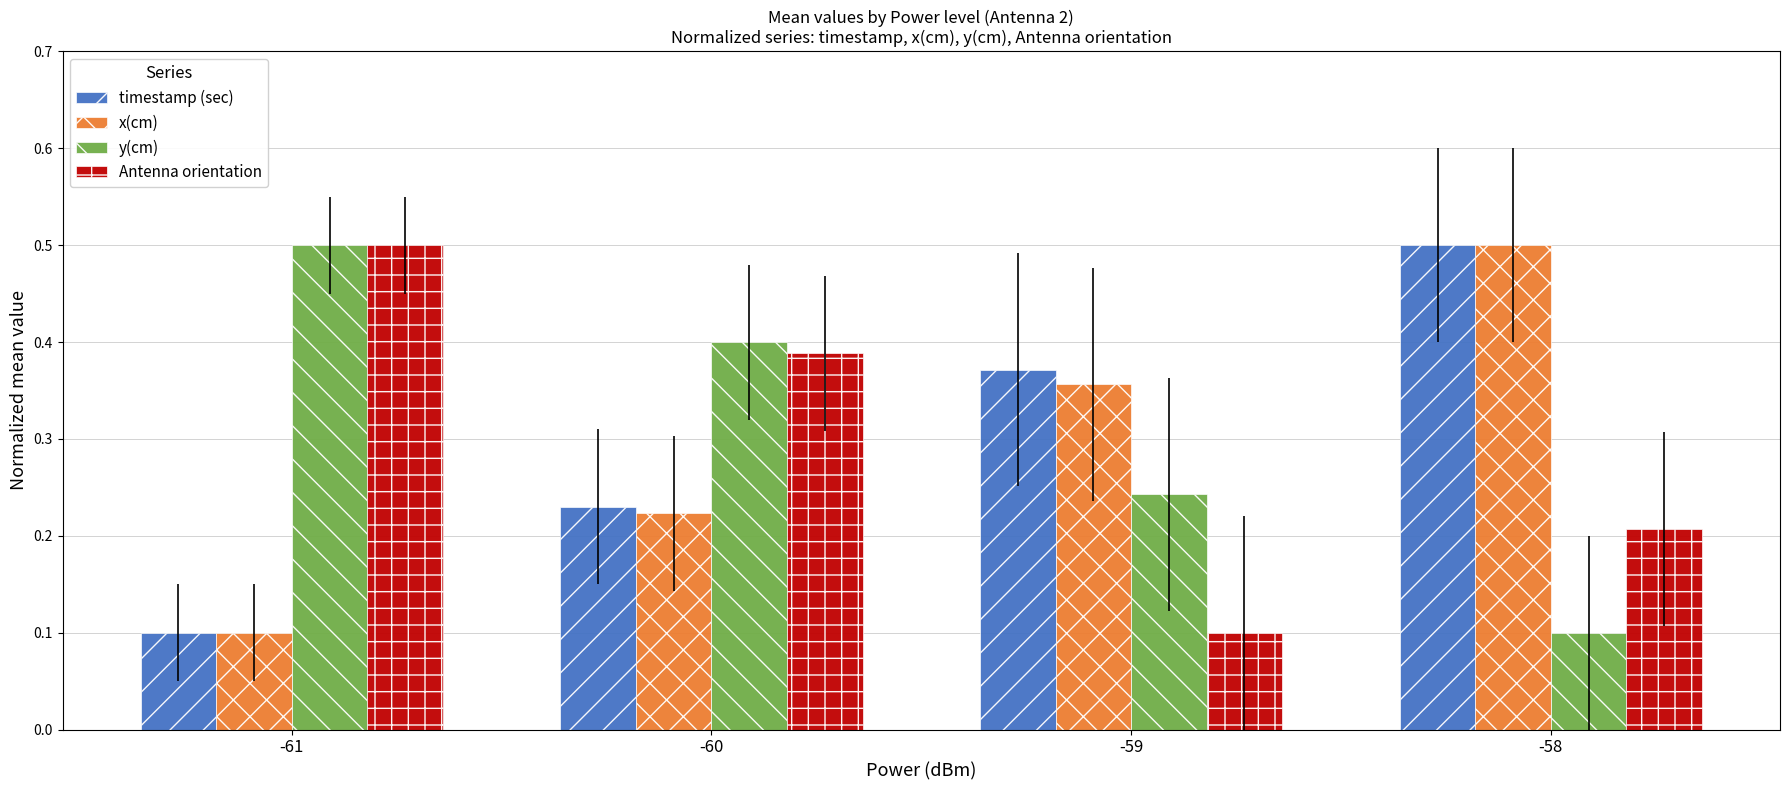

How many Antenna orientation values are between 0 and 1?

4